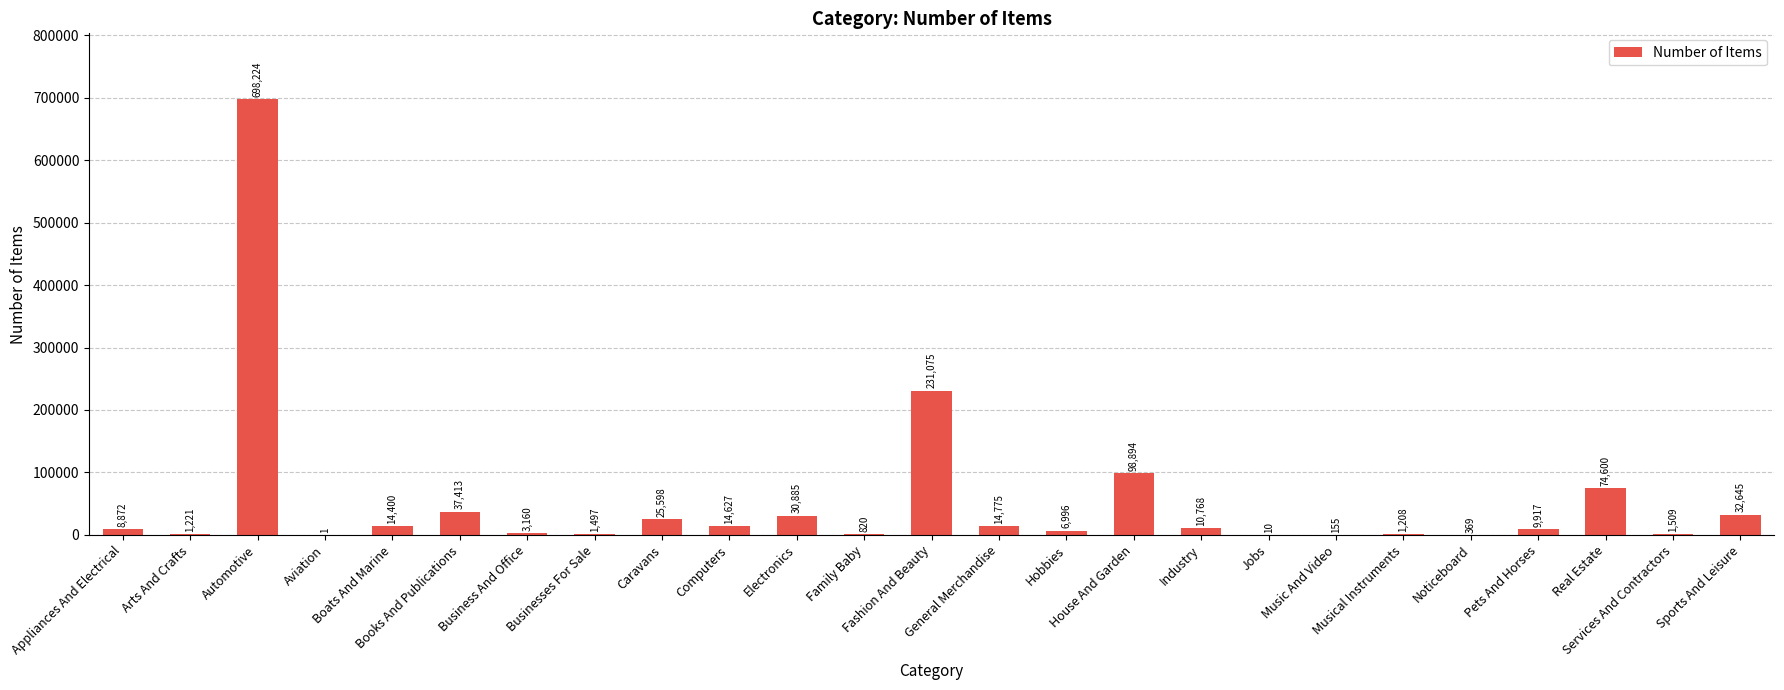

At which label is the value closest to 349112?

Fashion And Beauty